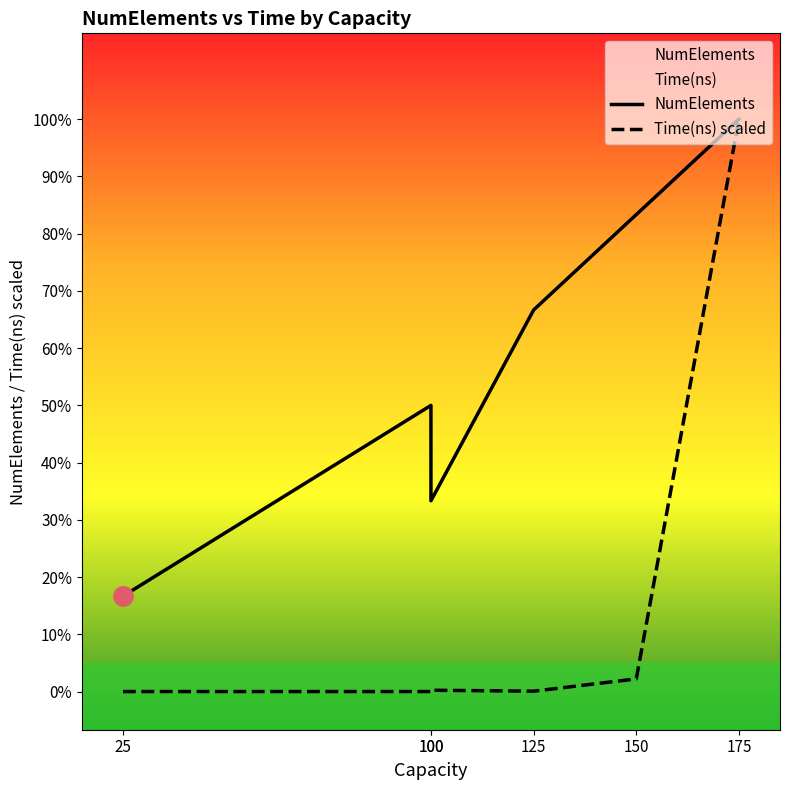

True or false: NumElements and Time(ns) scaled cross at least once.

False